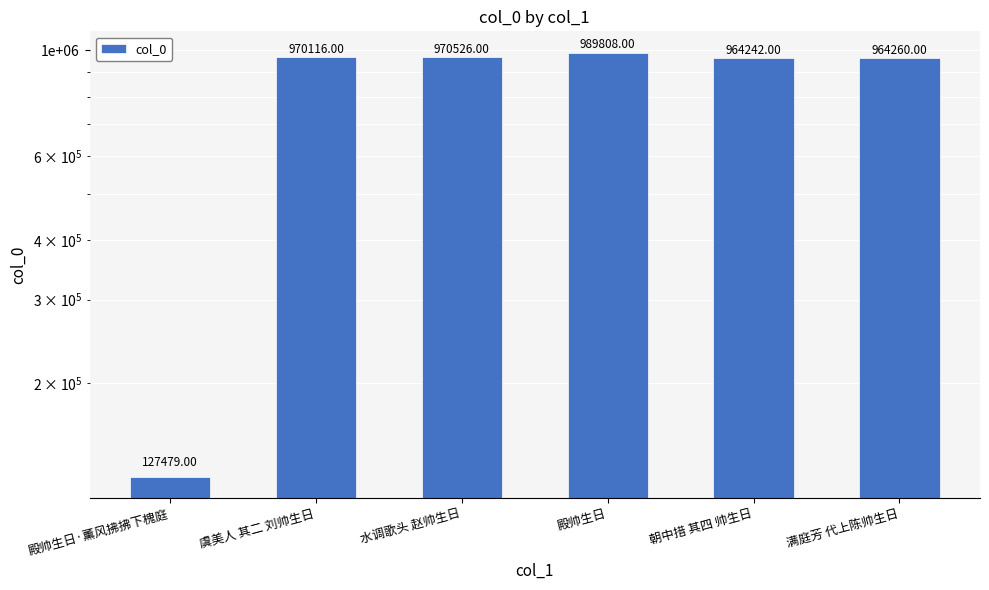

What is the difference between the values at 殿帅生日·薰风拂拂下槐庭 and 朝中措 其四 帅生日?

836763